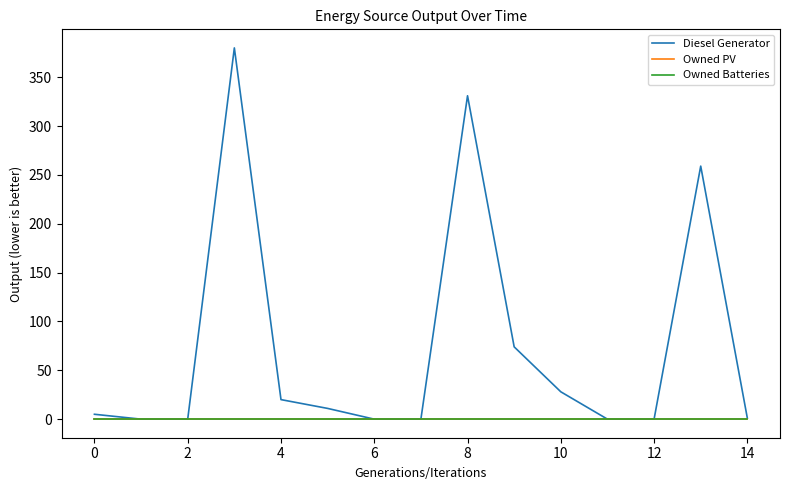

Is this an area chart (filled region under the line)?

No